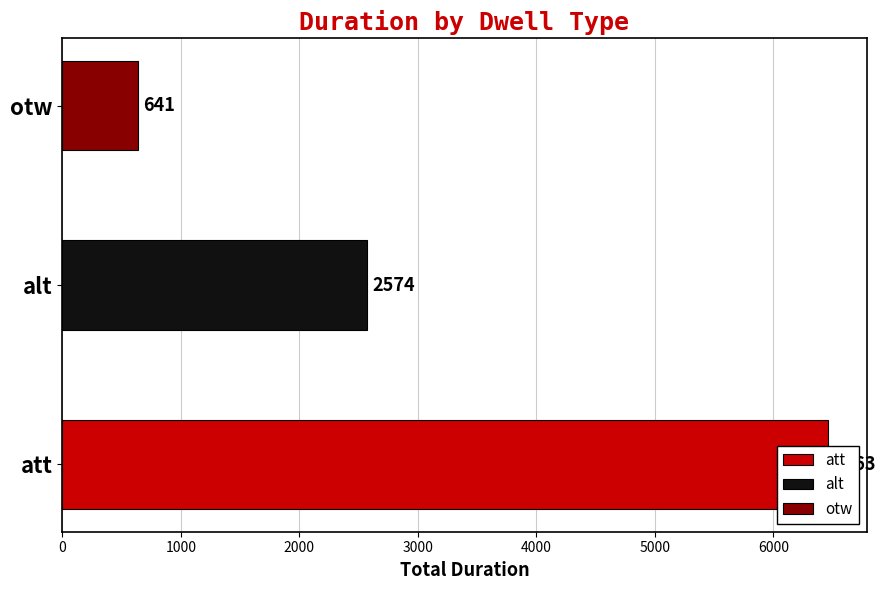

What is the label of the 2nd bar from the right?

att